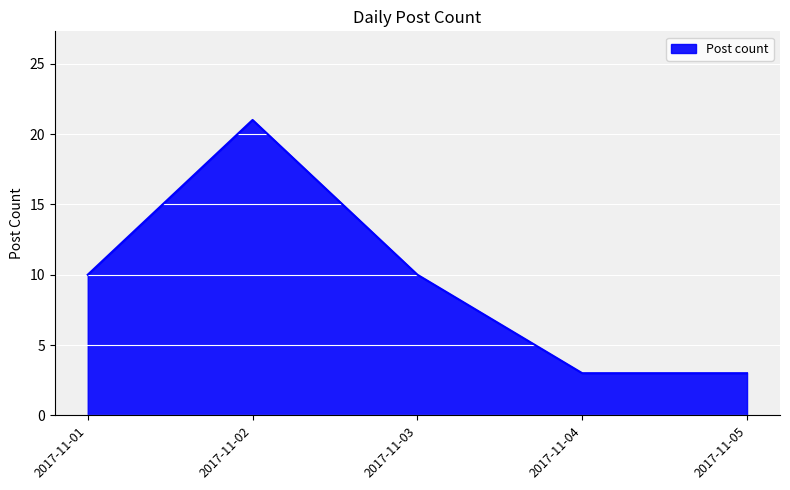

True or false: the data shows 10 at 2017-11-03.

True